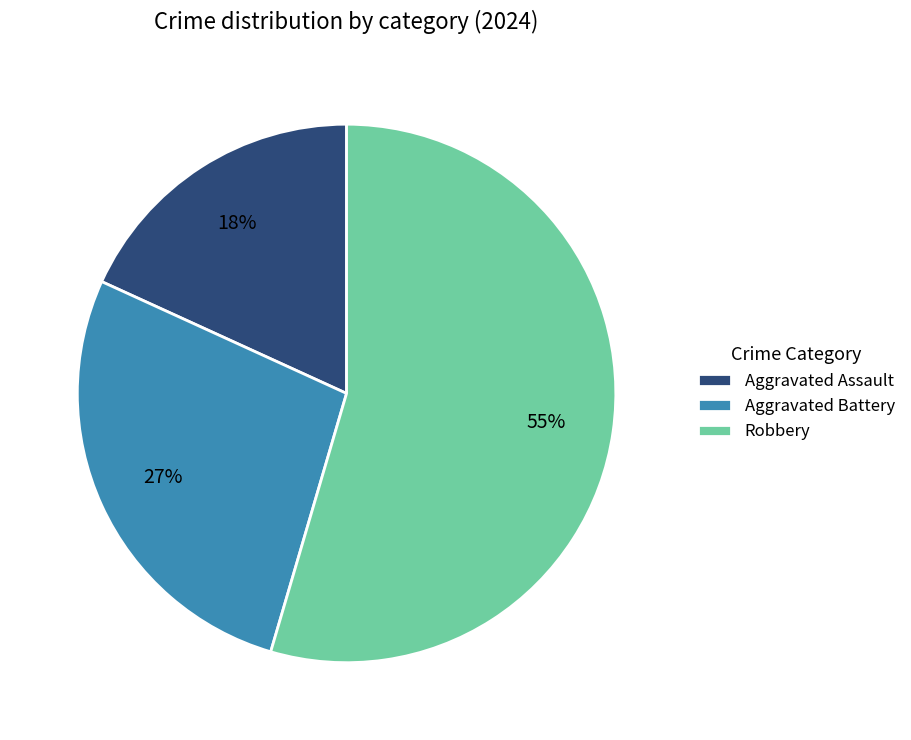

Do Aggravated Assault and Robbery together represent more than half of the pie?

Yes